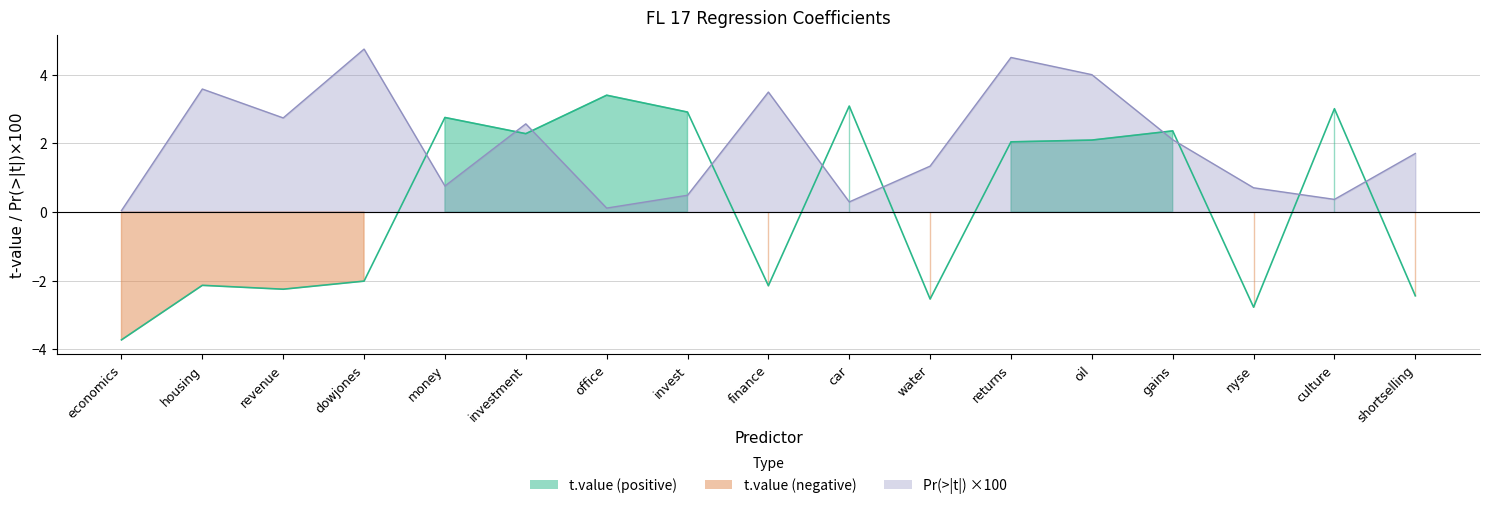

What is the difference between the t.value values at economics and finance?

1.6